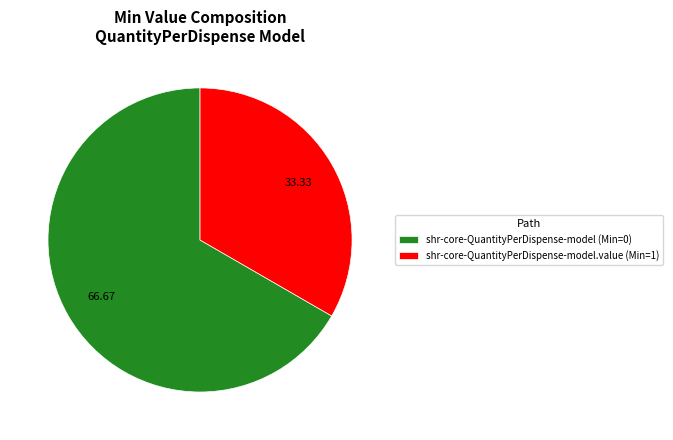

Count the number of slices in the pie.

2